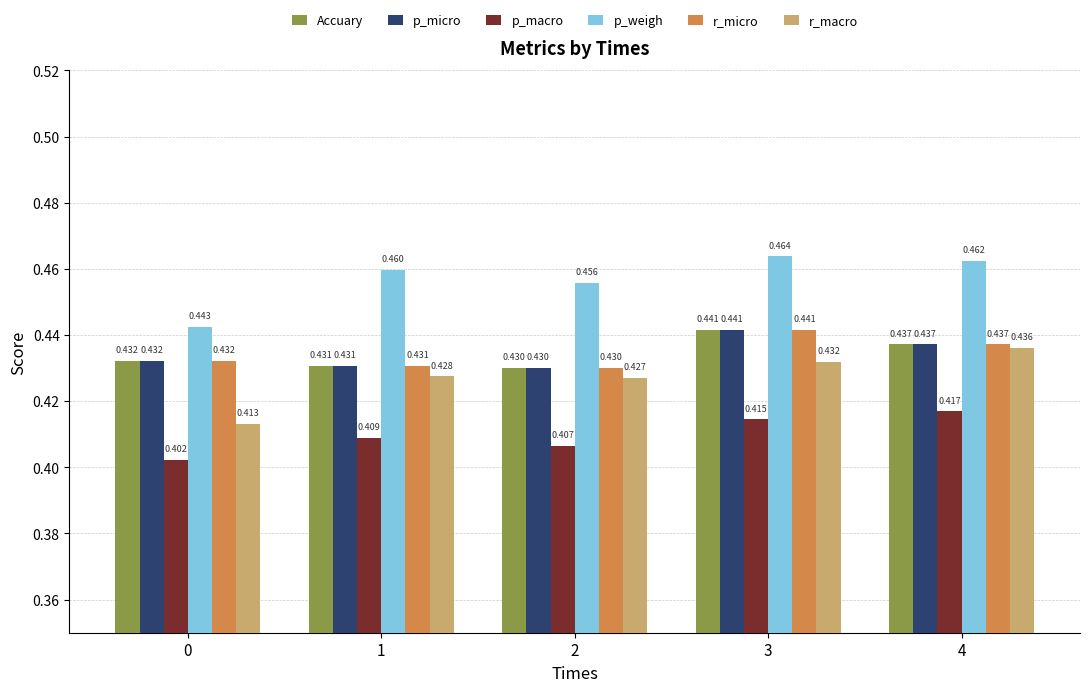

Rank the categories by p_macro value from highest to lowest.

4, 3, 1, 2, 0